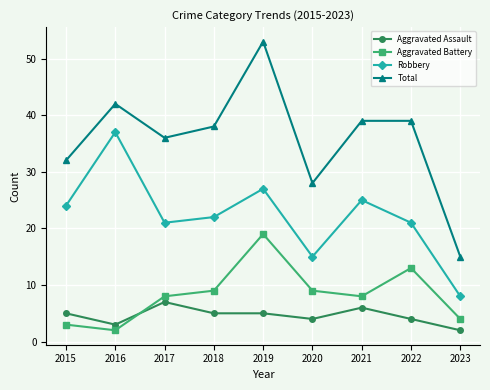

Where is the first local minimum for Robbery?

2017